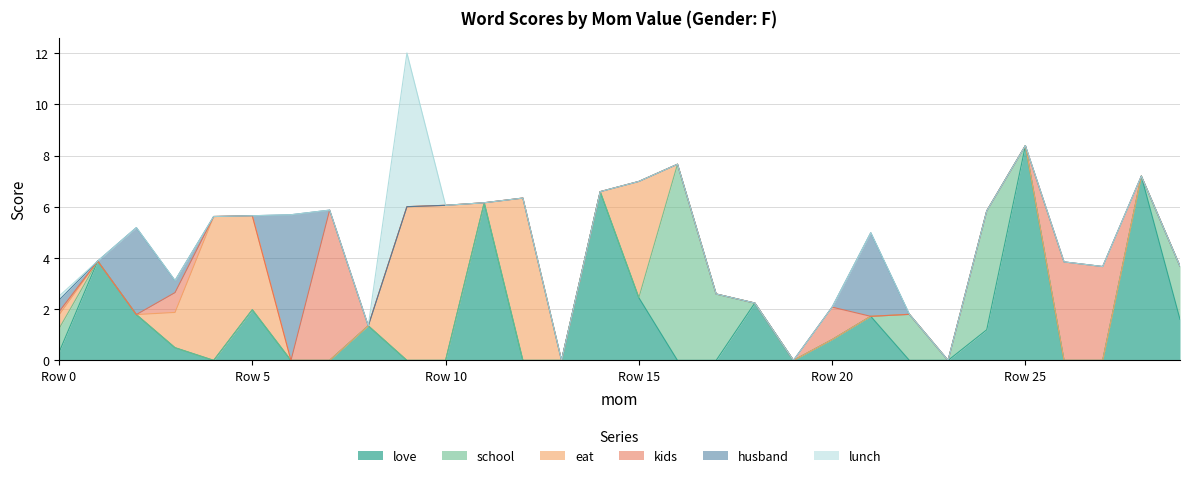

List the labels in order of school value, largest first.

16, 24, 17, 29, 22, 0, 1, 2, 3, 4, 5, 6, 7, 8, 9, 10, 11, 12, 13, 14, 15, 18, 19, 20, 21, 23, 25, 26, 27, 28